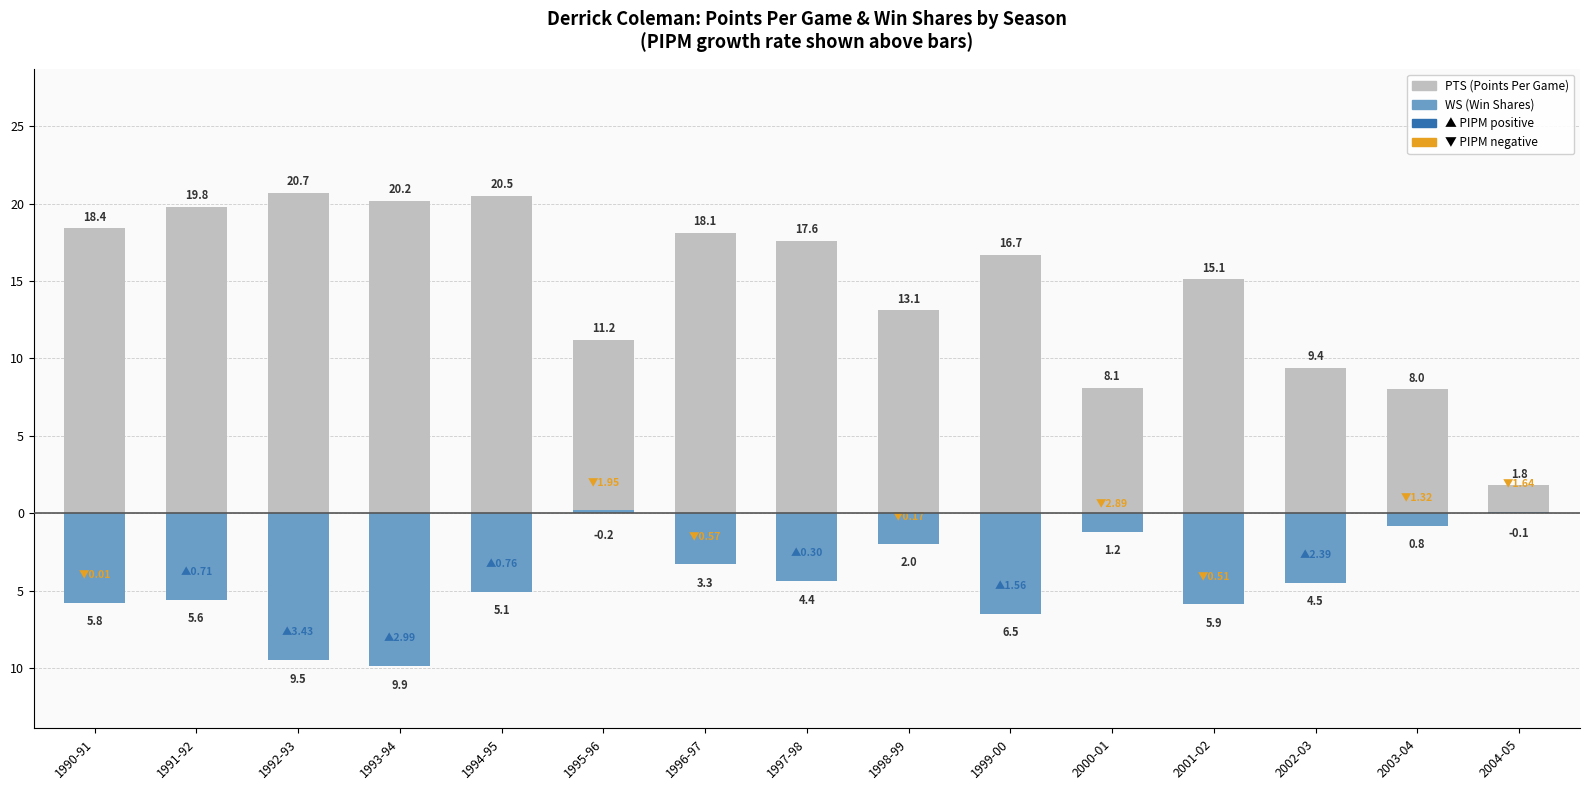

What position from the left is 2003-04?

14